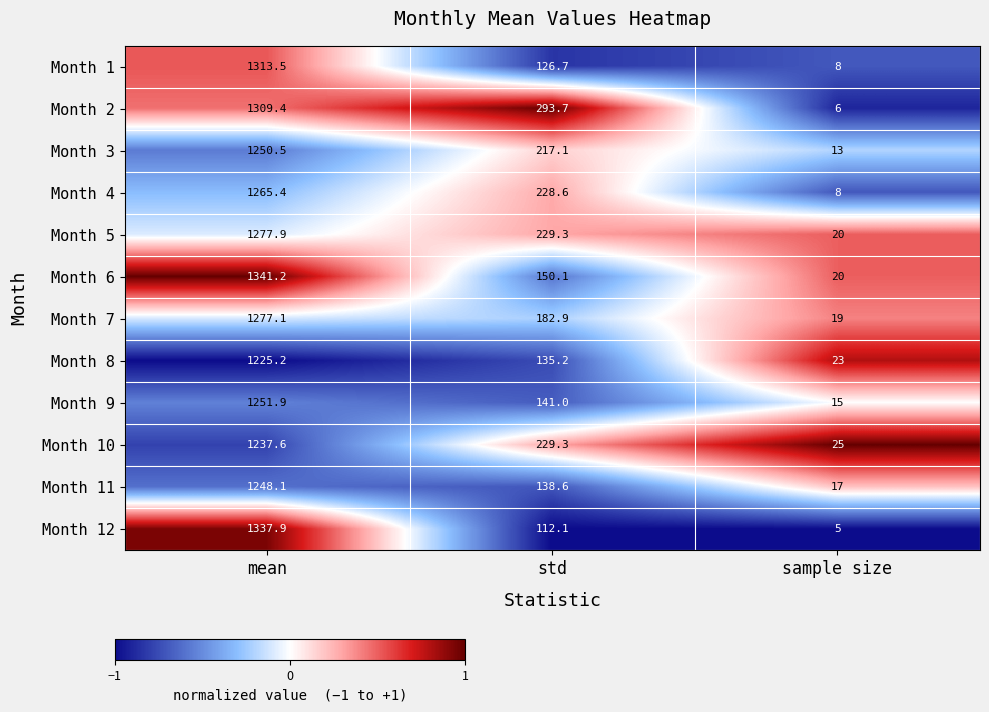

What is the spread (max minus min) of values at sample size?

20.0